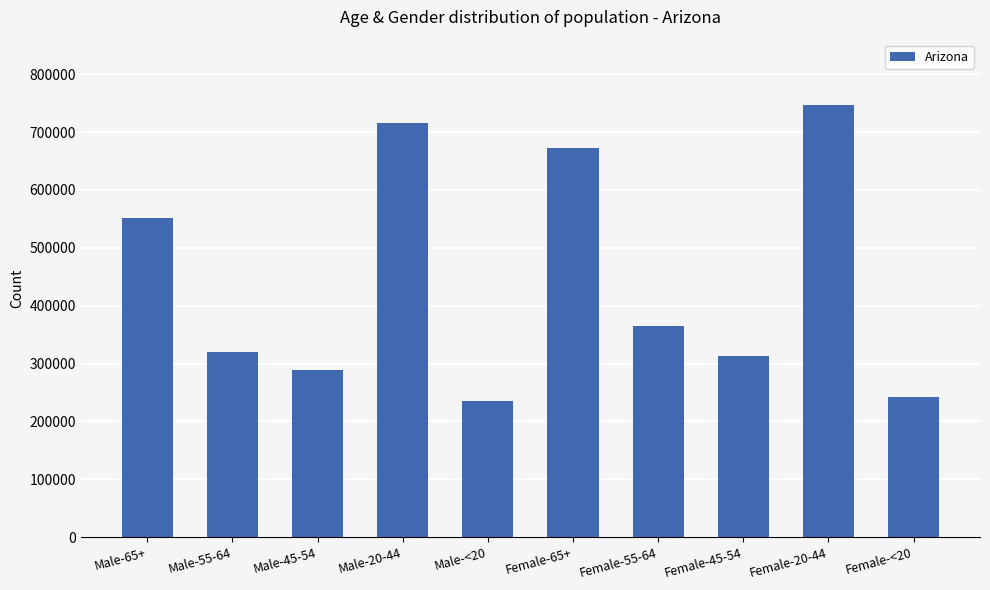

What is the change in value from Female-45-54 to Female-<20?

-70316